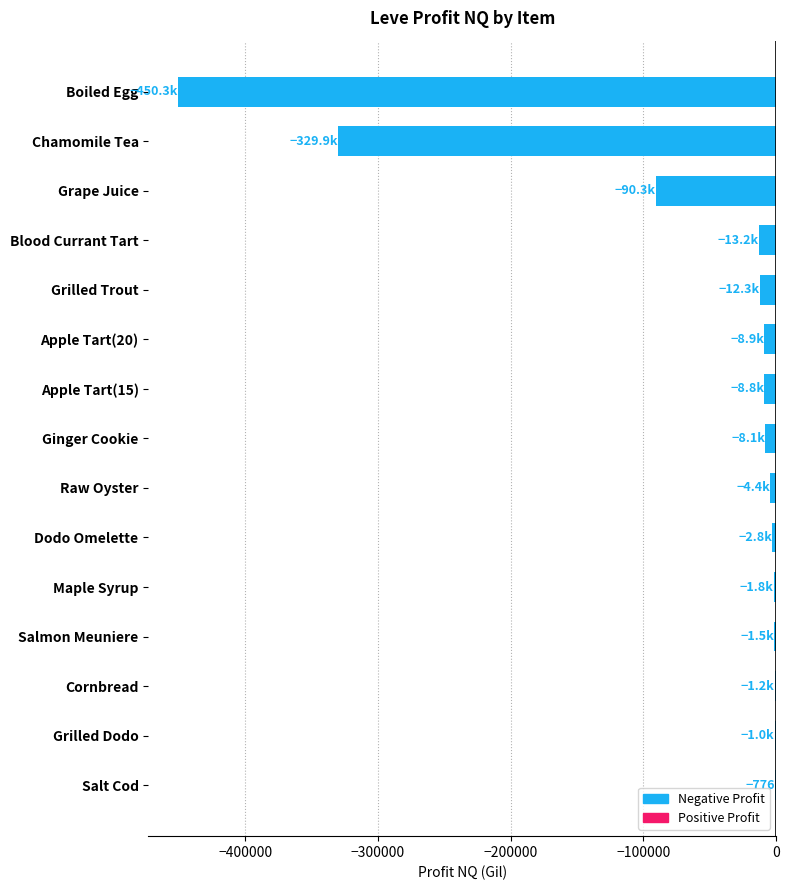

Where is the data nearest to the value -225557?

Chamomile Tea